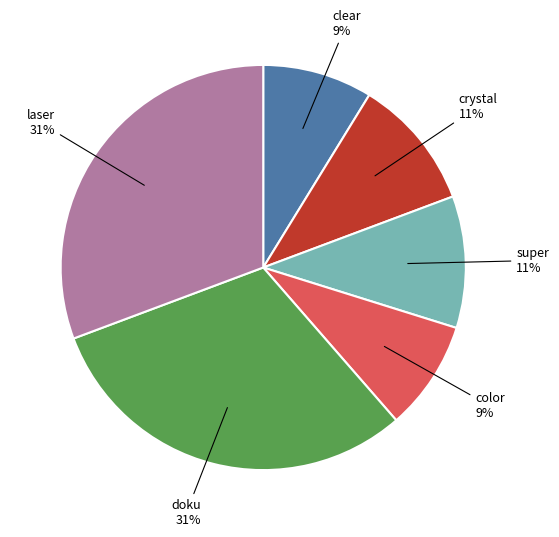

Approximately how many times larger is the value at crystal compared to color?

1.2